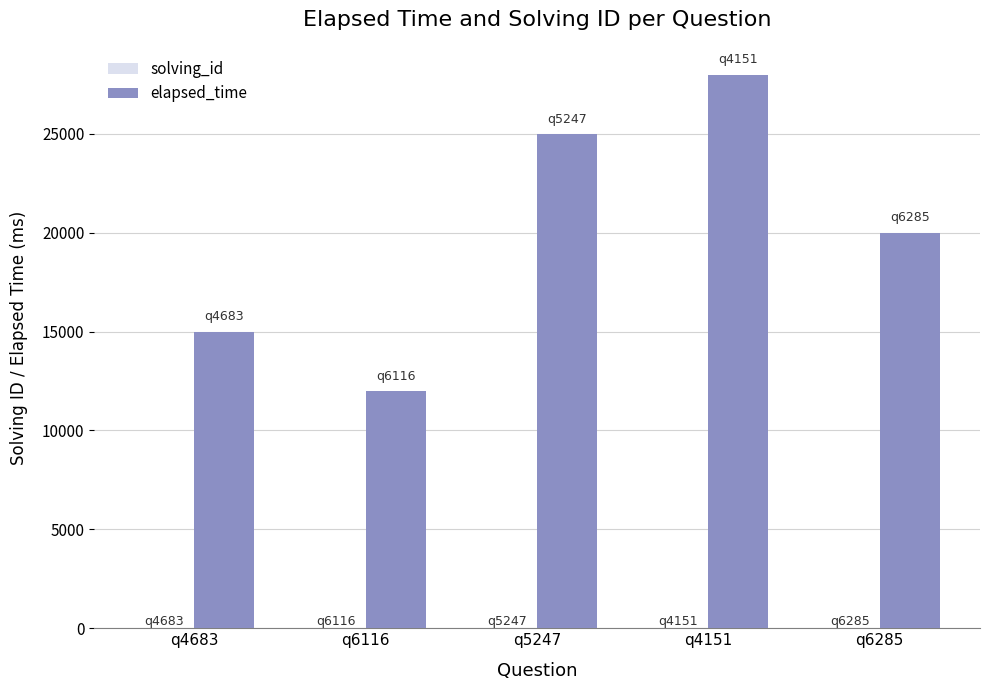

Is it true that elapsed_time equals 7301 at q6116?

False